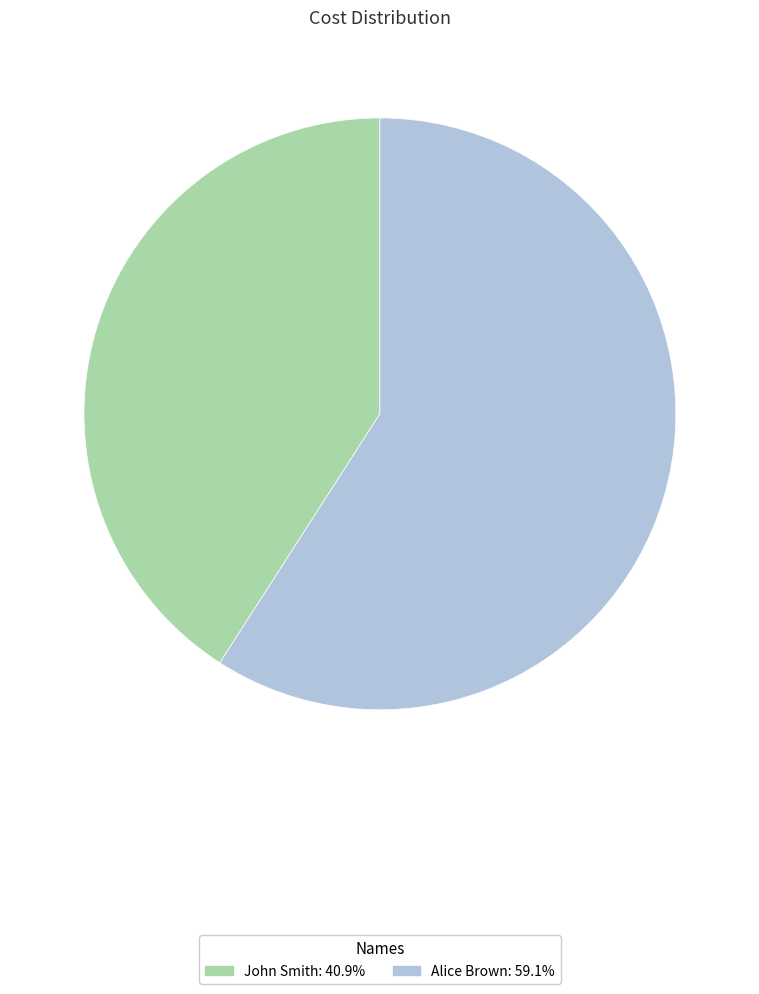

Combined, do John Smith: 40.9% and Alice Brown: 59.1% account for over 50%?

Yes